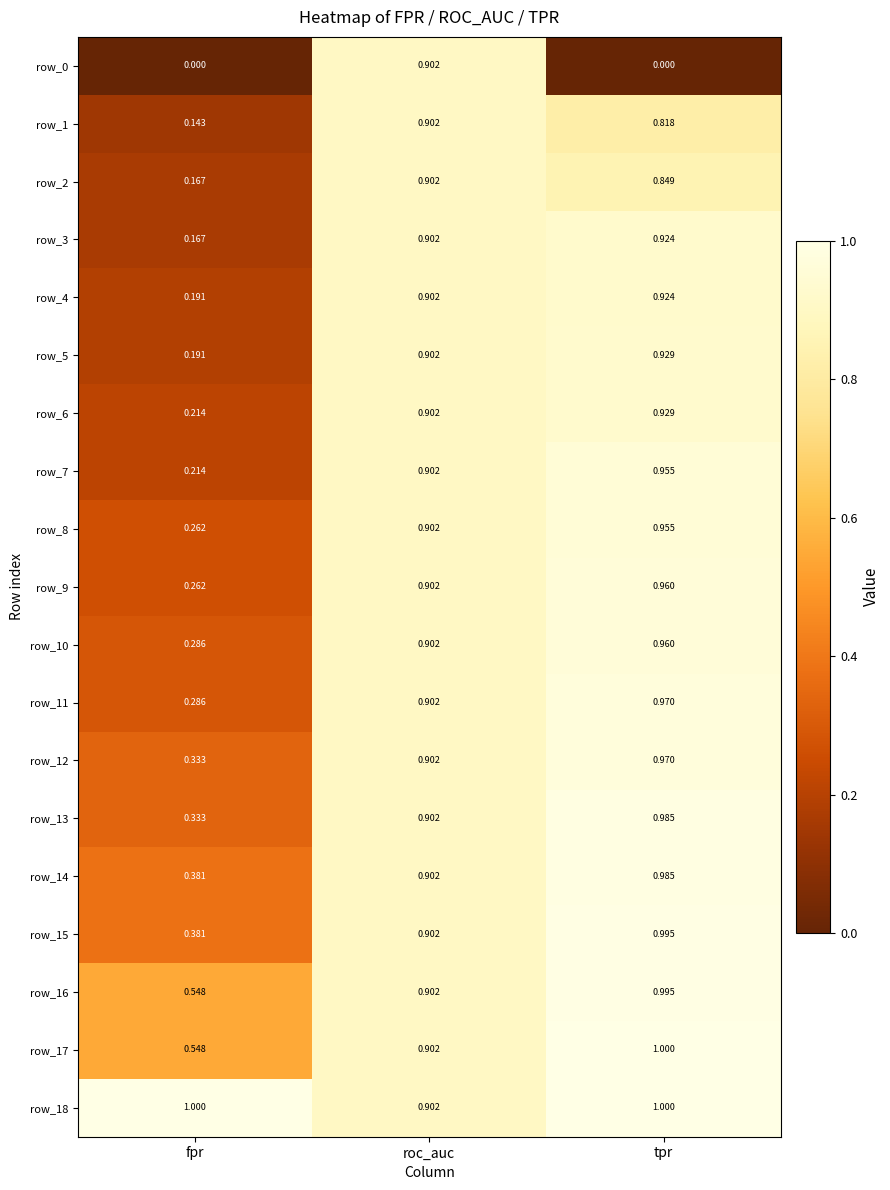

Count the number of data series in this chart.

19